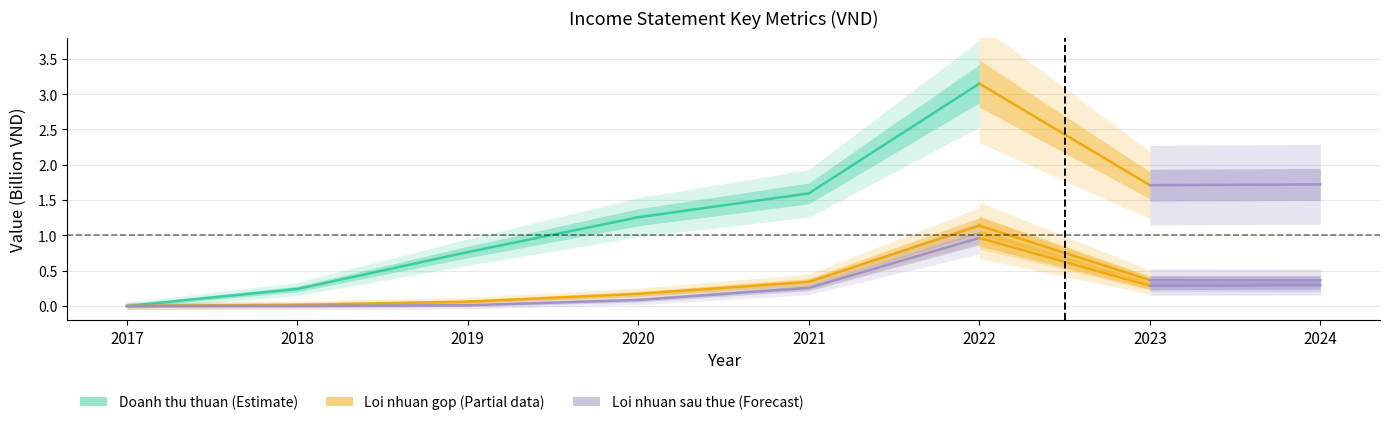

What is the total value across all series at 2021?

2.2